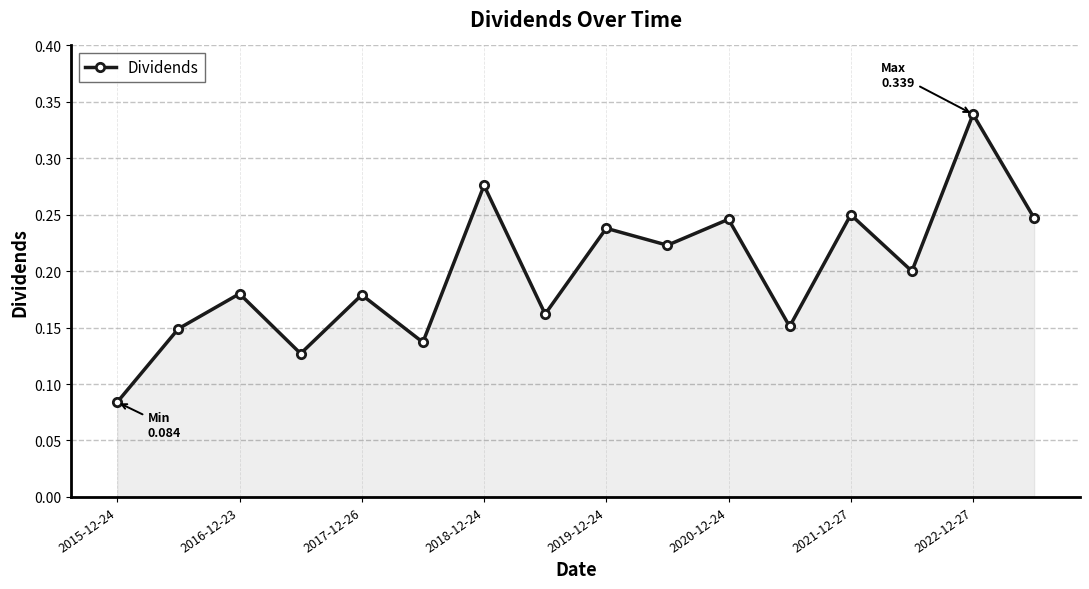

How many points are lower than both their immediate neighbors (excluding endpoints)?

6